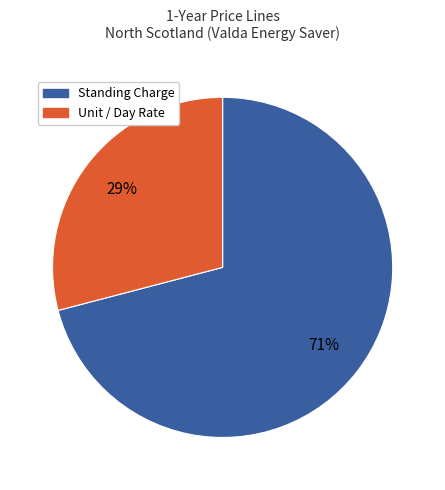

How many segments does this pie chart have?

2